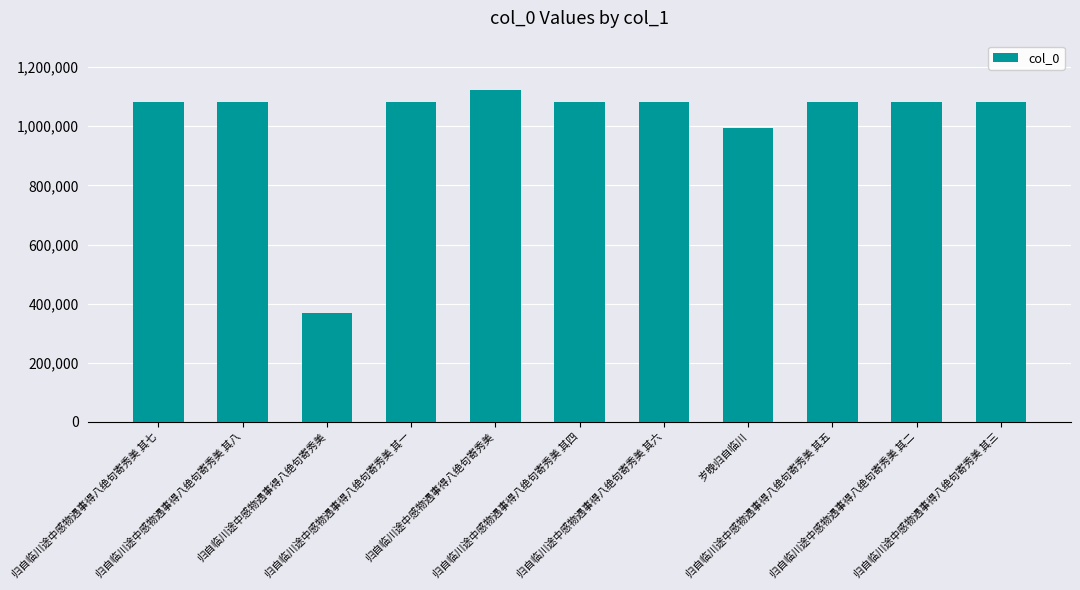

What is the change in value from 归自临川途中感物遇事得八绝句寄秀美 其四 to 归自临川途中感物遇事得八绝句寄秀美 其六?

+2